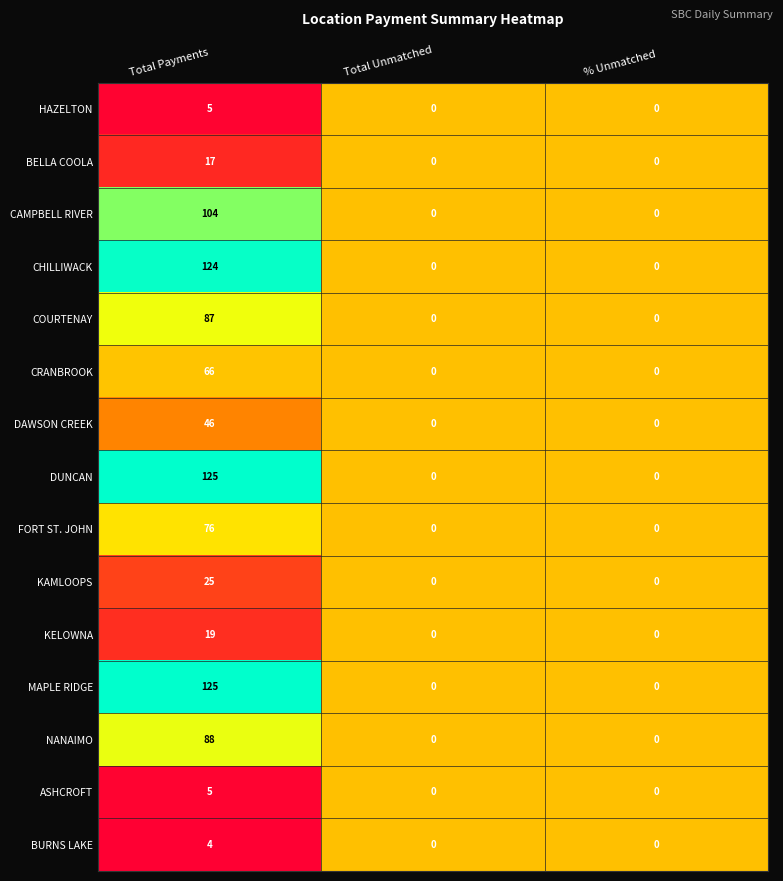

The DUNCAN series shows 125 at Total Payments. True or false?

True